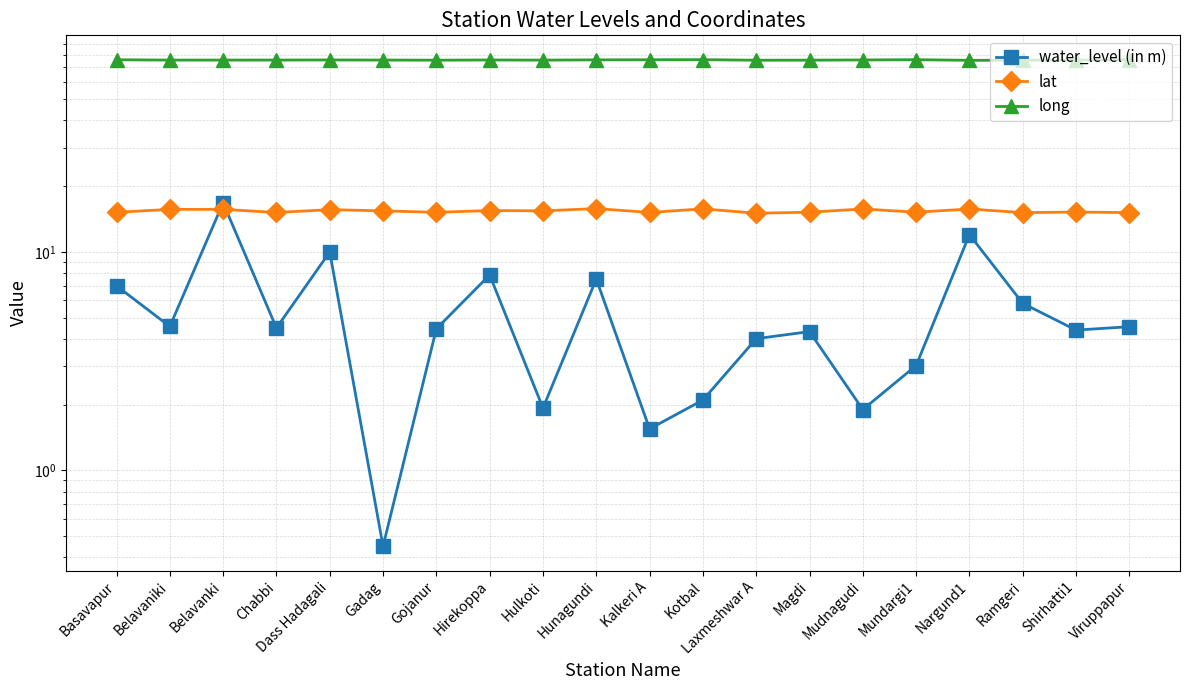

What is the maximum value shown in the chart?

75.9